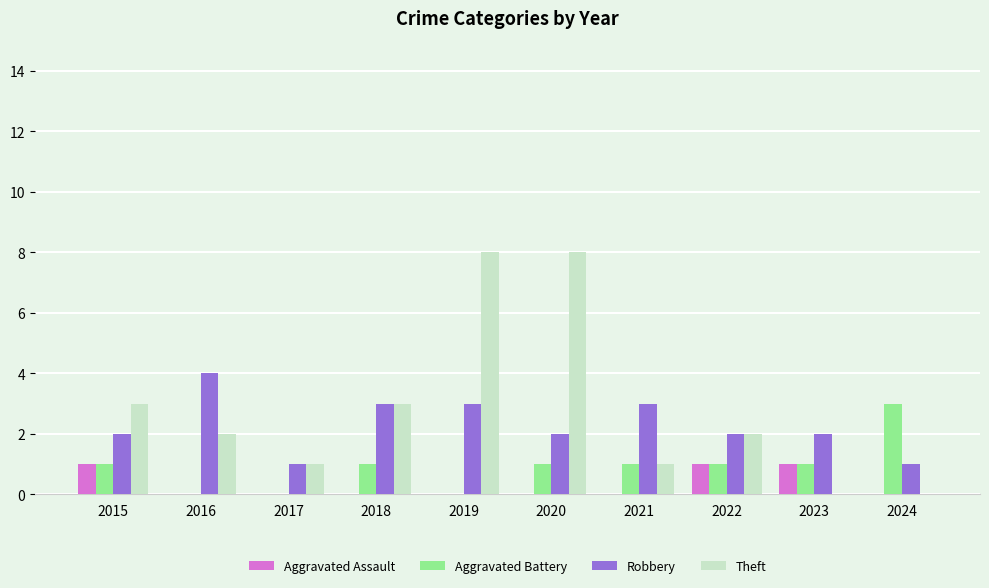

Is it true that Robbery equals 4 at 2018?

False